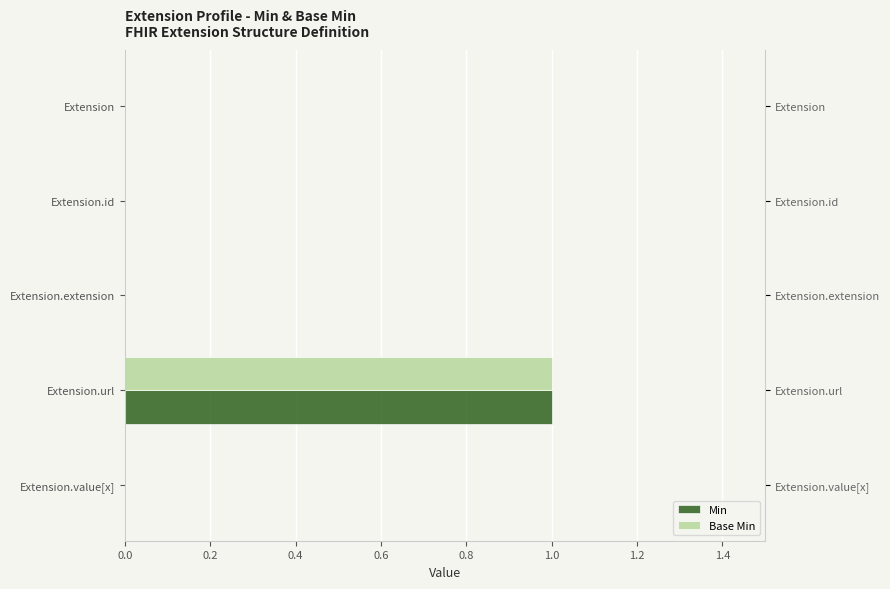

The value of Base Min at Extension is 1. True or false?

False